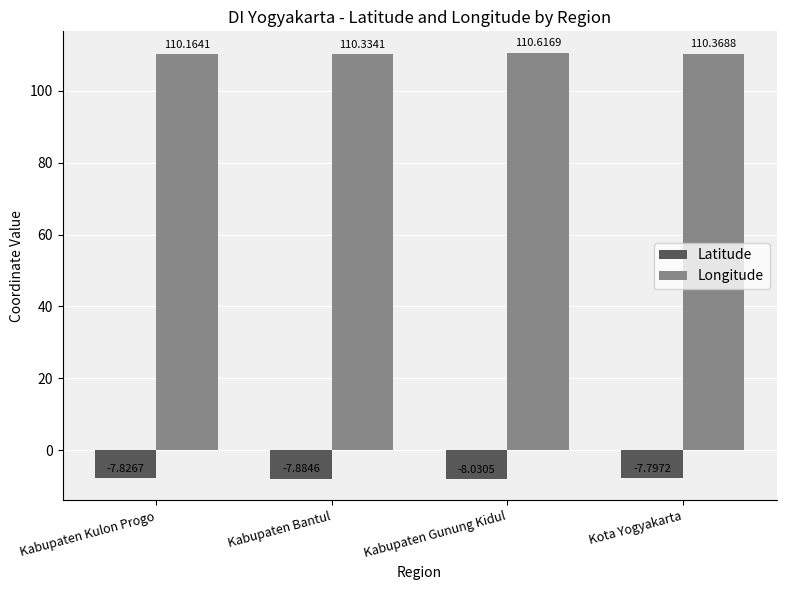

How many categories are shown in the chart?

4